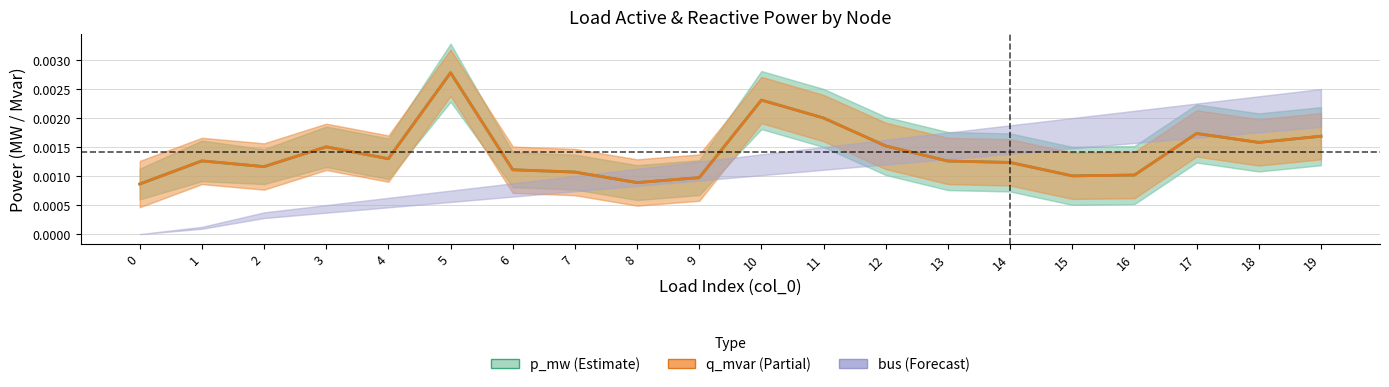

Which series has the widest spread of values?

q_mvar (Partial)